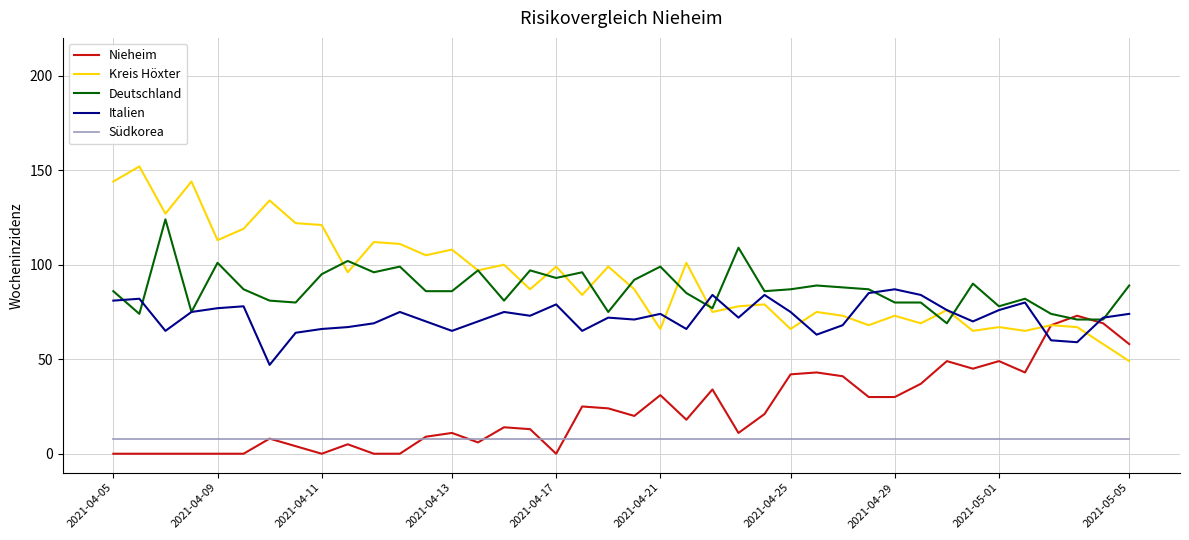

True or false: Kreis Höxter and Südkorea cross at least once.

False